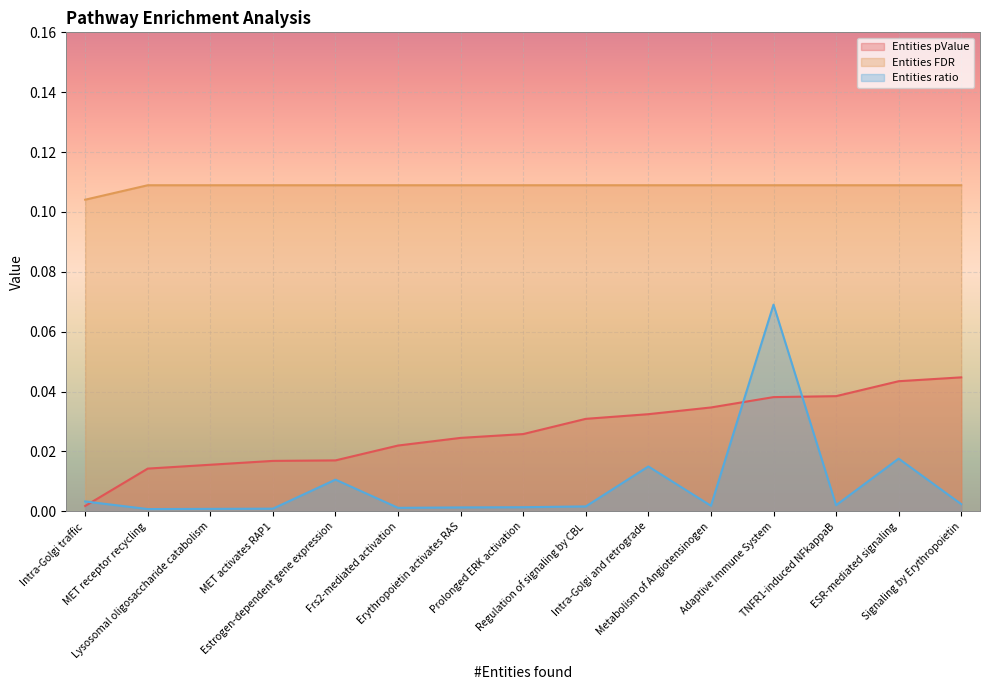

Which series has the widest spread of values?

Entities ratio